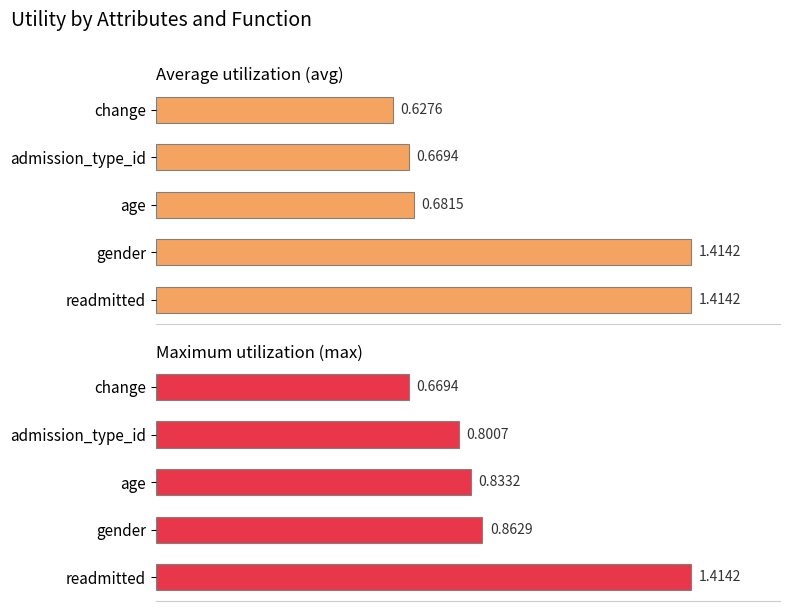

What is the minimum value shown in the chart?

0.6